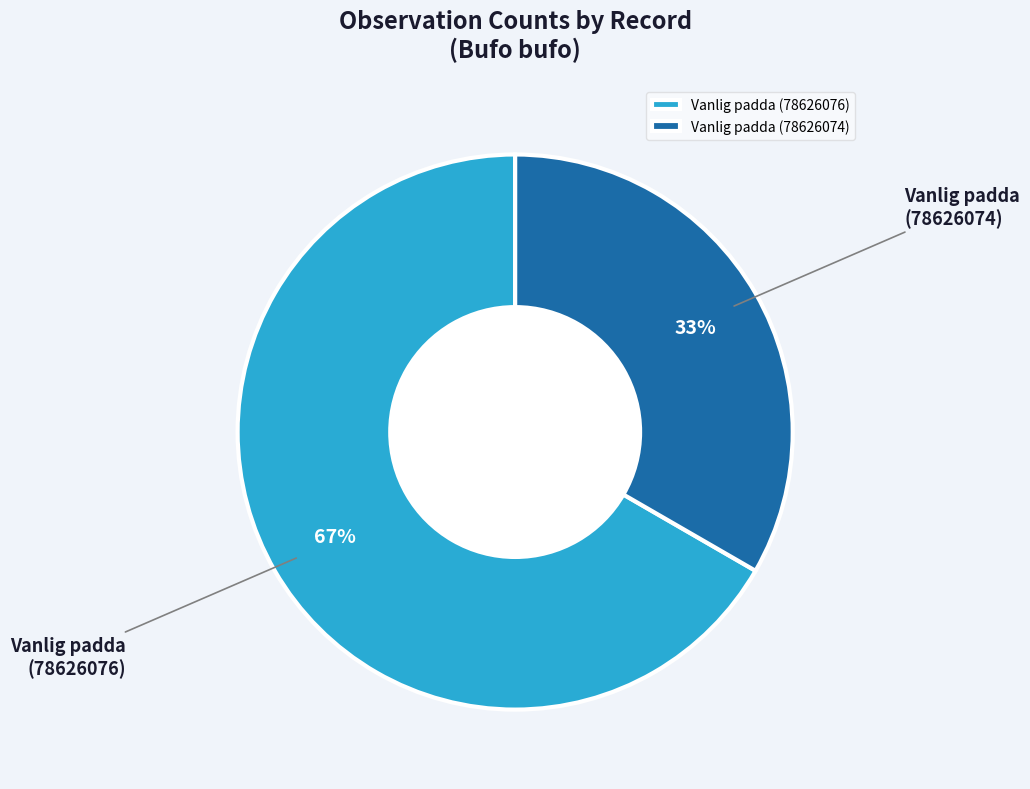

Combined, do Vanlig padda (78626076) and Vanlig padda (78626074) account for over 50%?

Yes